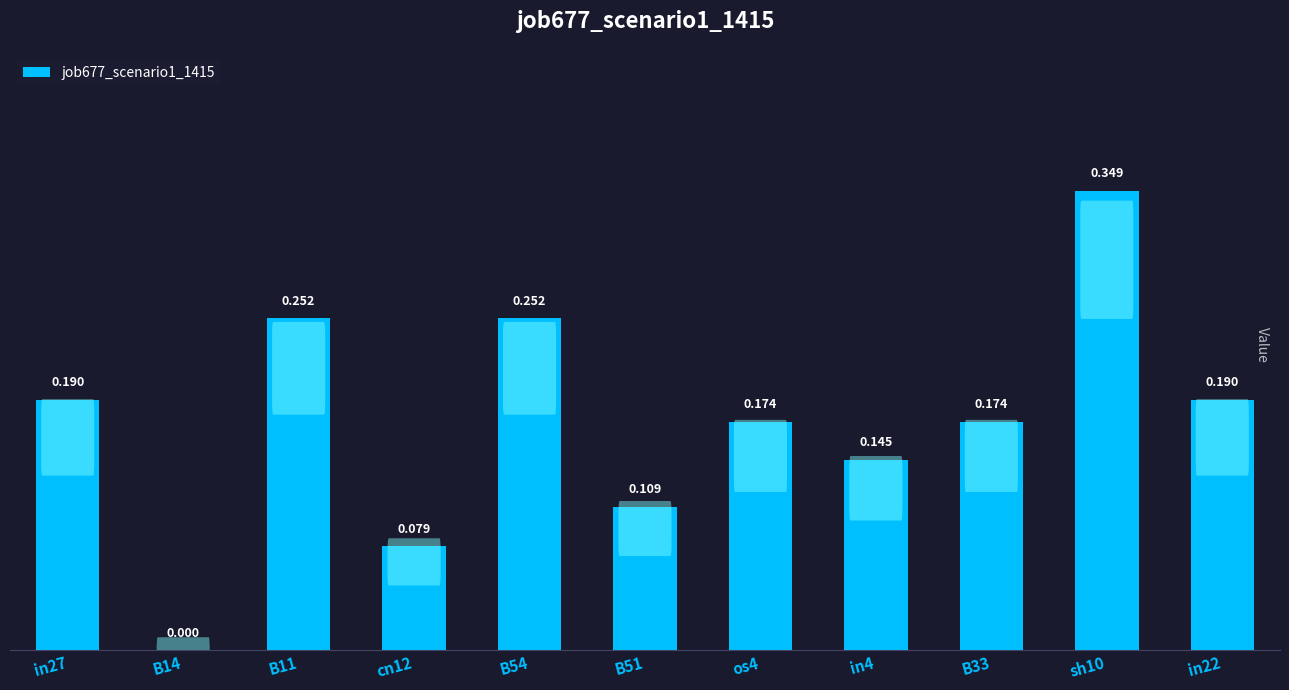

List the labels in order of value, smallest first.

B14, cn12, B51, in4, os4, B33, in27, in22, B11, B54, sh10